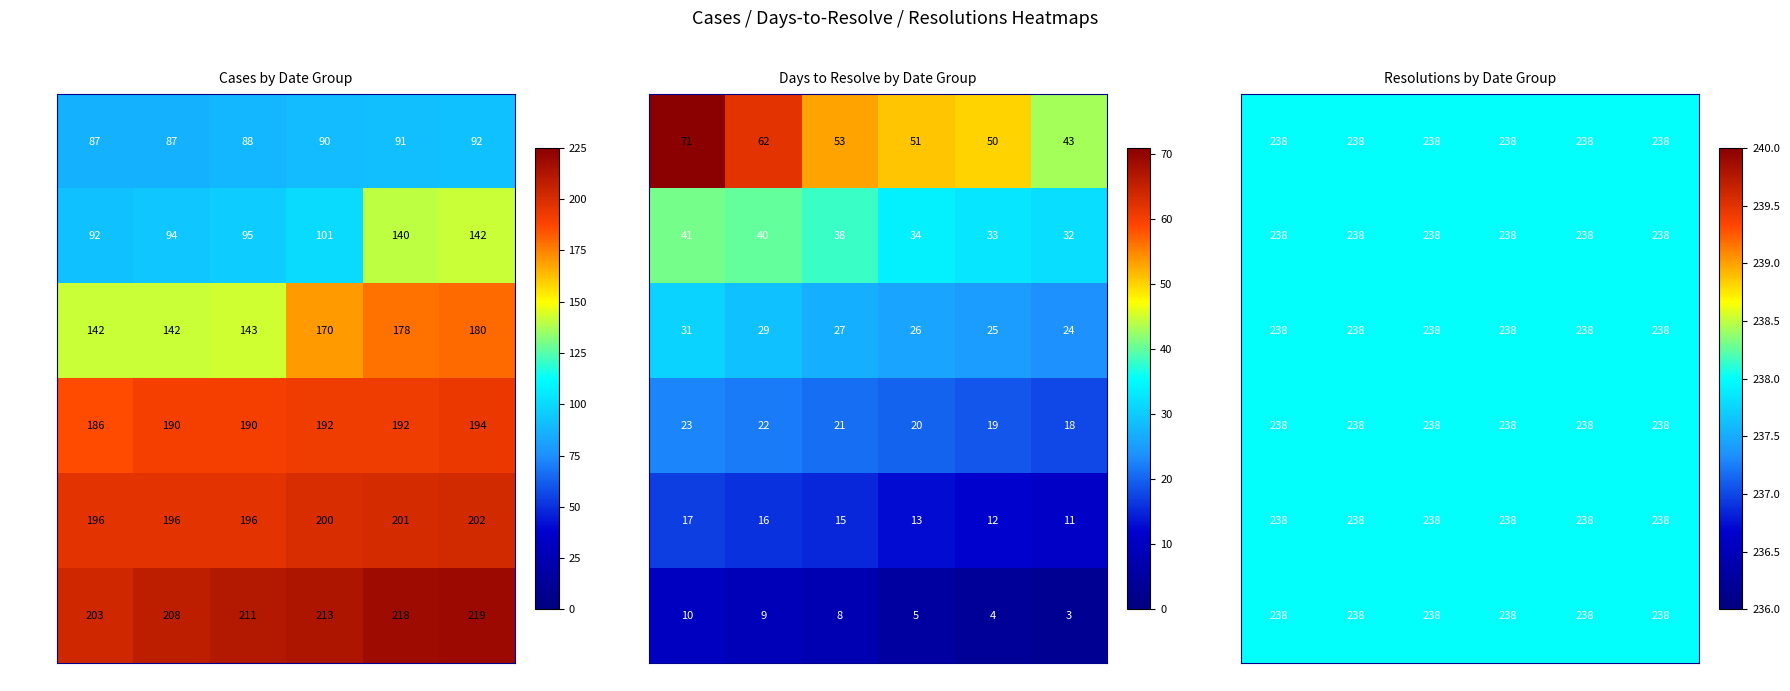

Which series changed the most between d4 and d6?

1